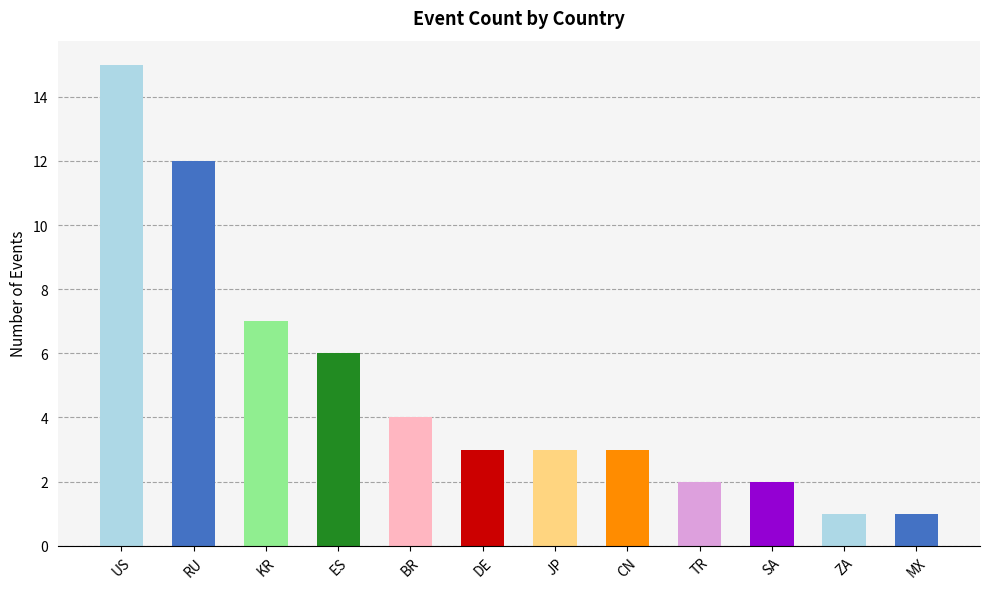

What is the difference between the maximum and minimum values?

14